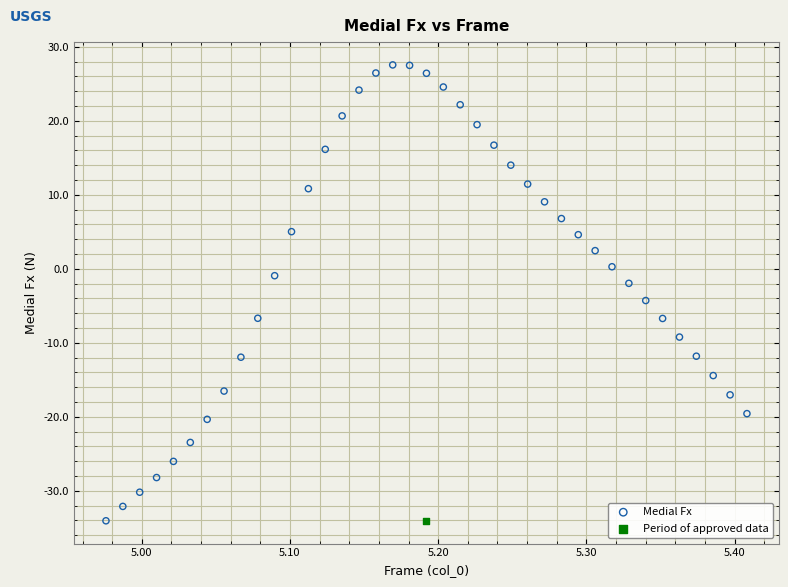

What are all the series names shown in the legend?

Medial Fx, Period of approved data